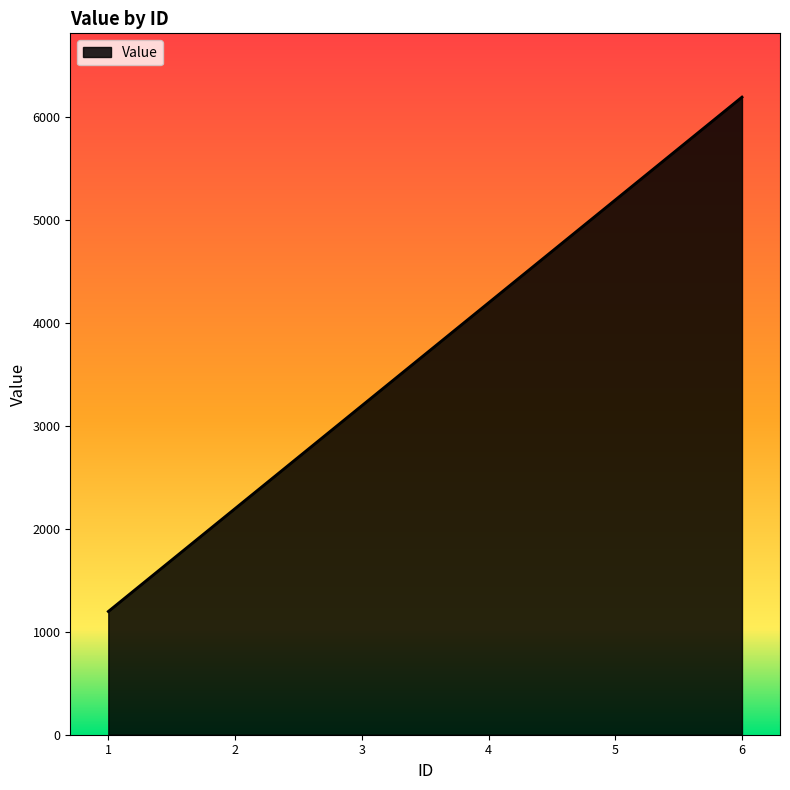

How many lines are shown in the chart?

1